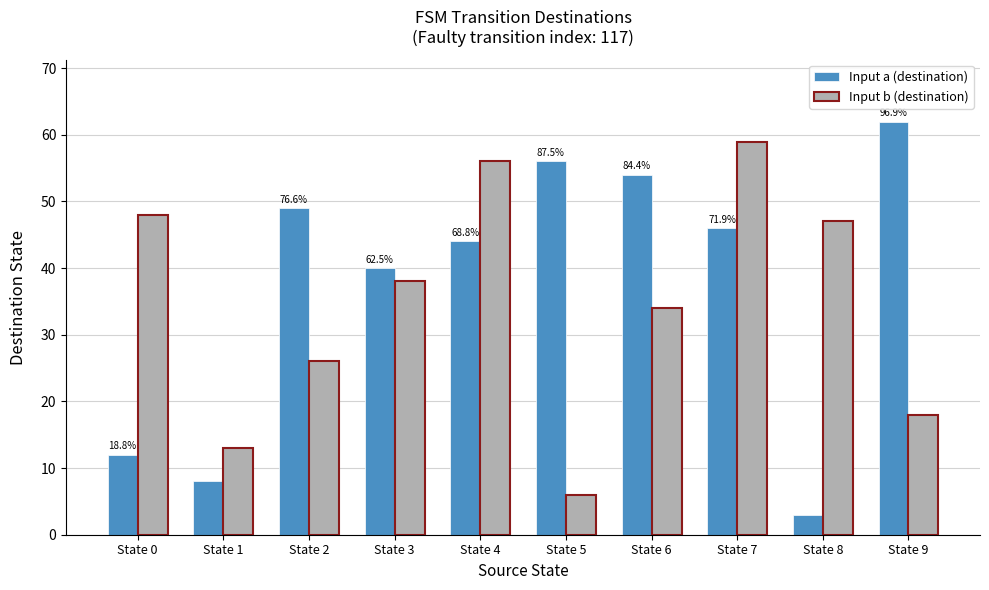

Which series has the largest range (max minus min)?

Input a (destination)